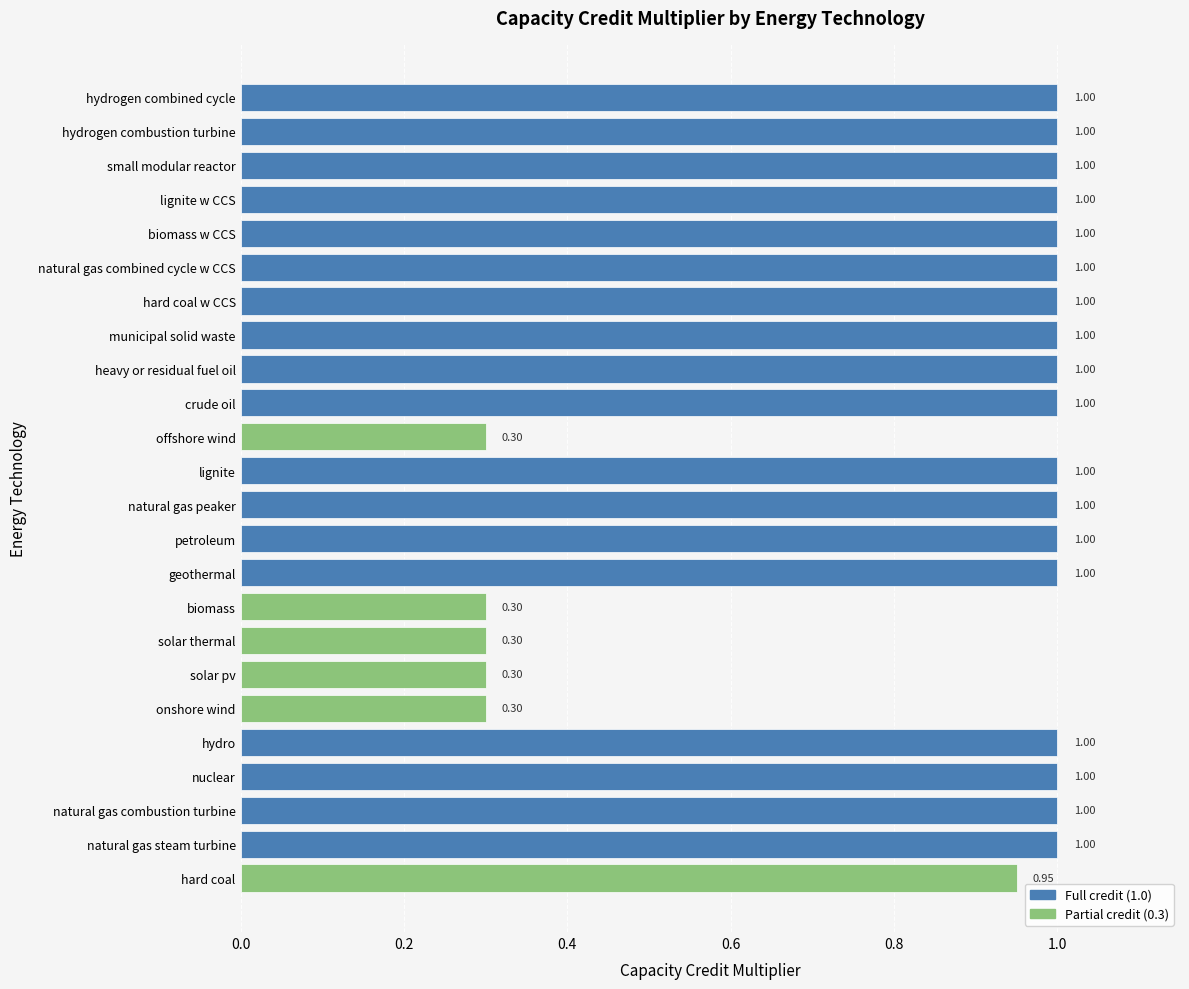

How many bars are there in total?

24